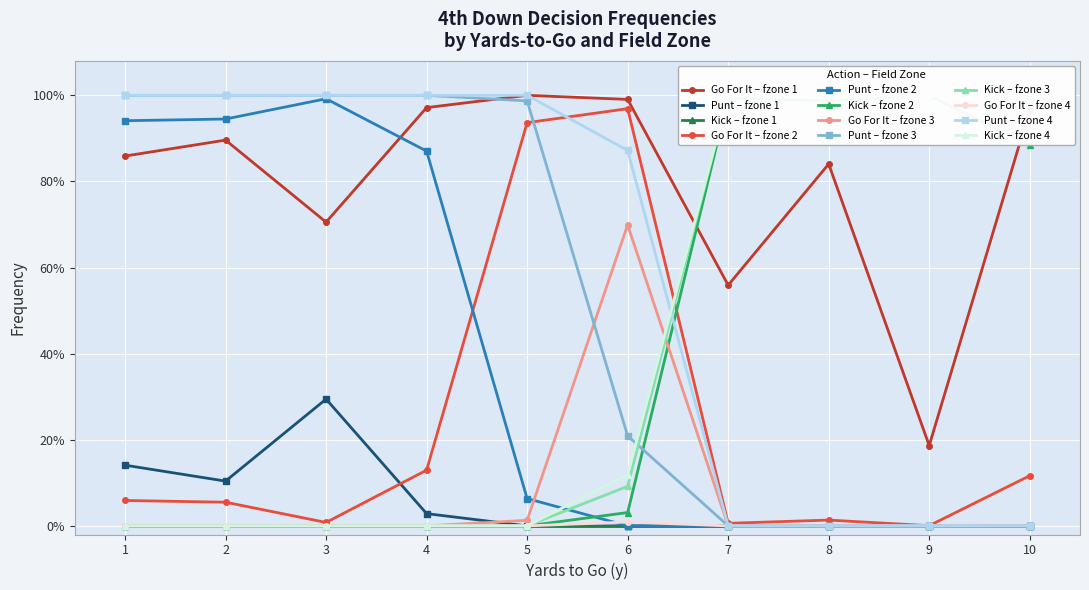

The value of gofor at 26 is 0.0. True or false?

True